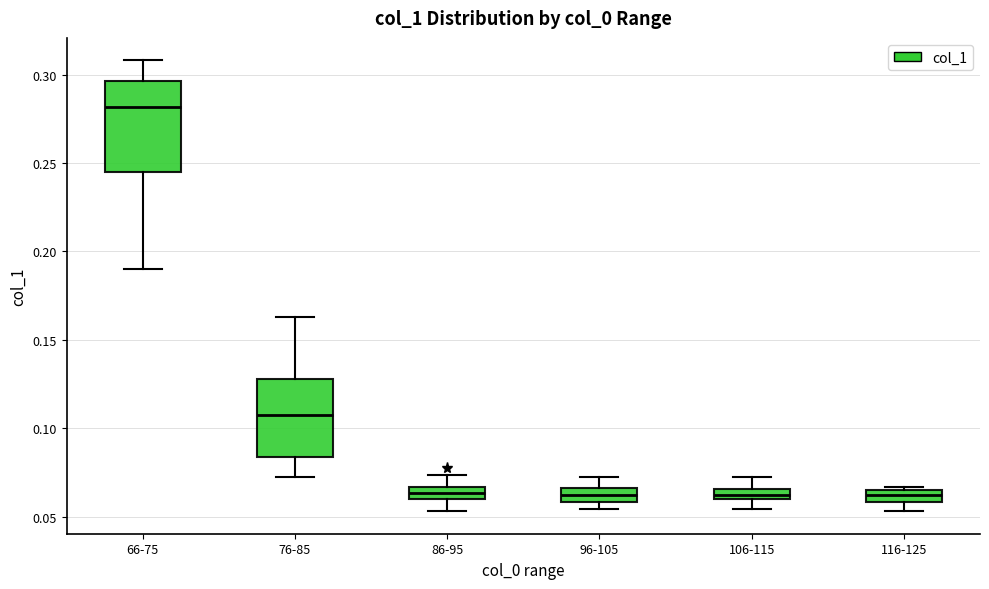

Where does the median line of the box for 76-85 sit on the y-axis? The values are not printed on the chart, so give them approximately, as read against the axis.

0.105